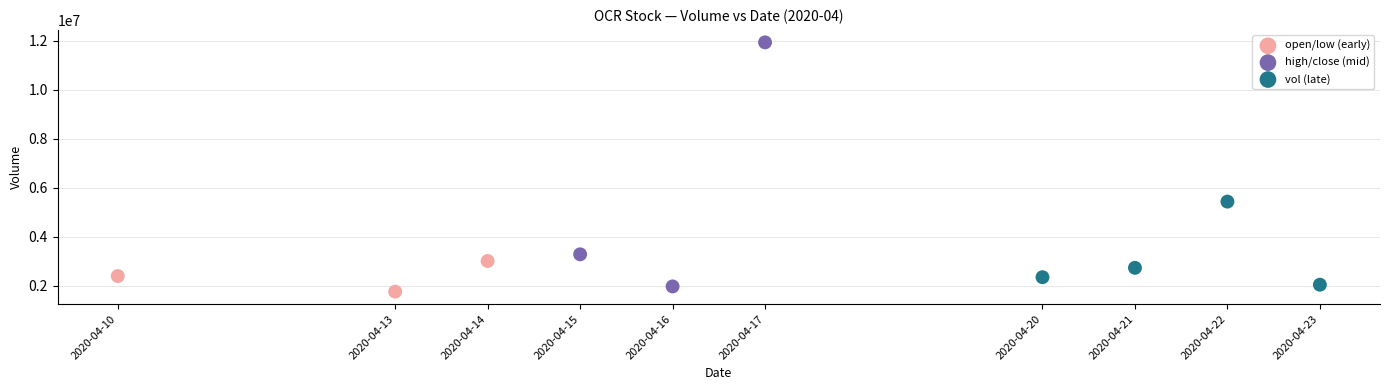

Which series has the largest Y range (max minus min)?

high/close (mid)